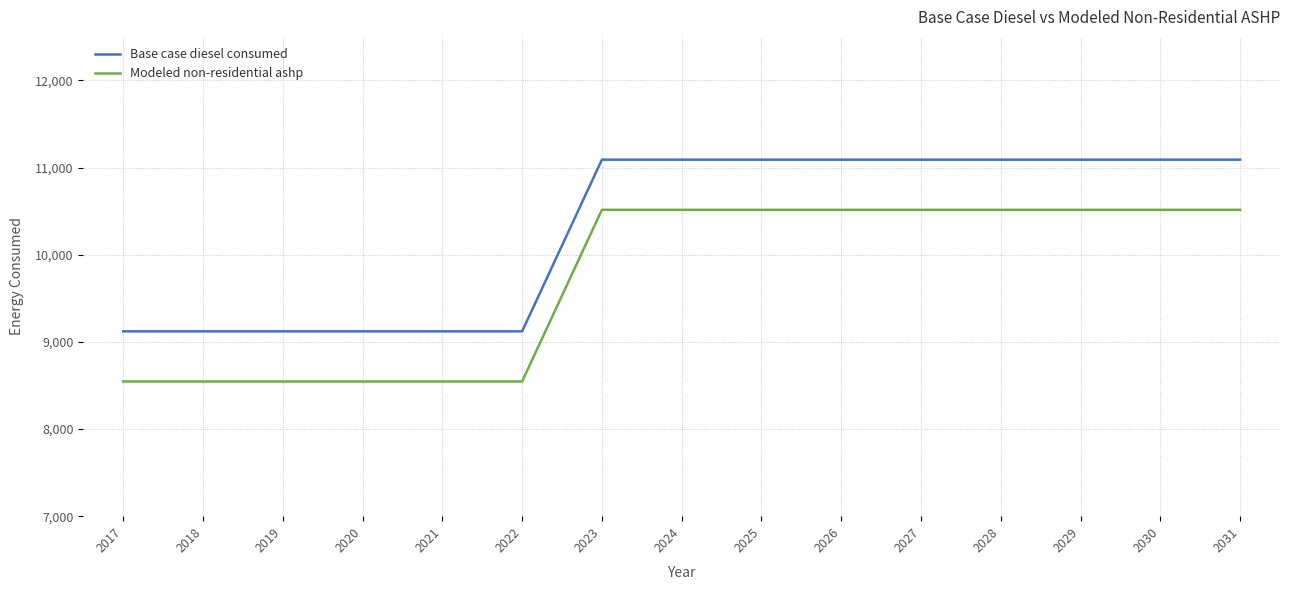

Which series changed the most between 2021 and 2023?

Modeled non-residential ashp